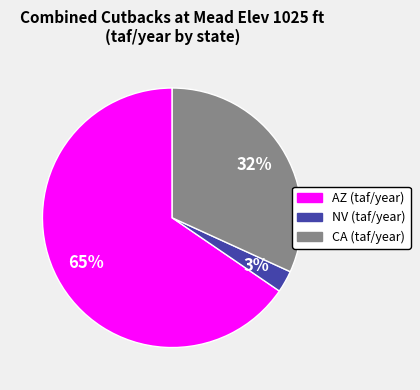

What percentage is the AZ (taf/year) slice, to the nearest percent?

65%